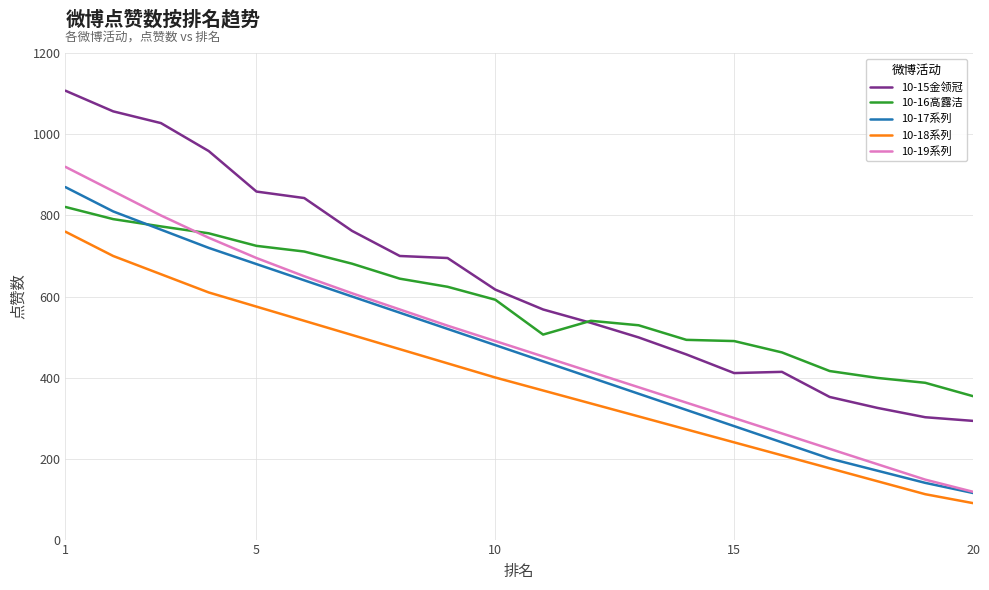

What is the maximum value shown in the chart?

1108